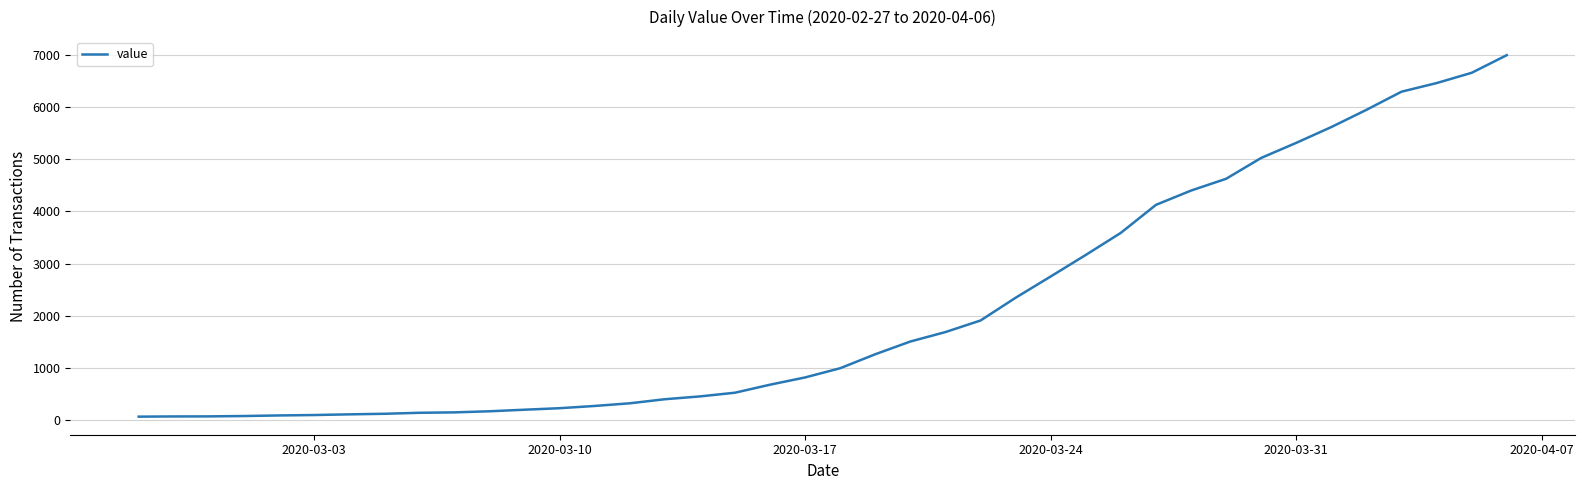

What is the difference between the maximum and minimum values?

6931